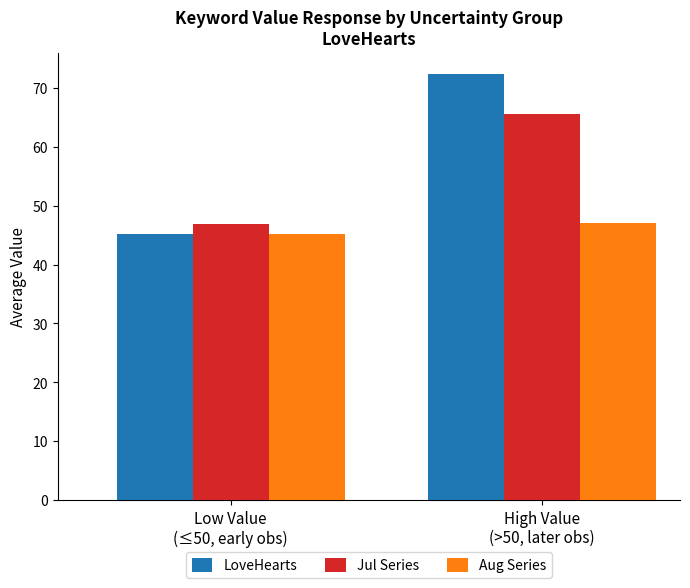

What are all the series names shown in the legend?

LoveHearts, Jul Series, Aug Series